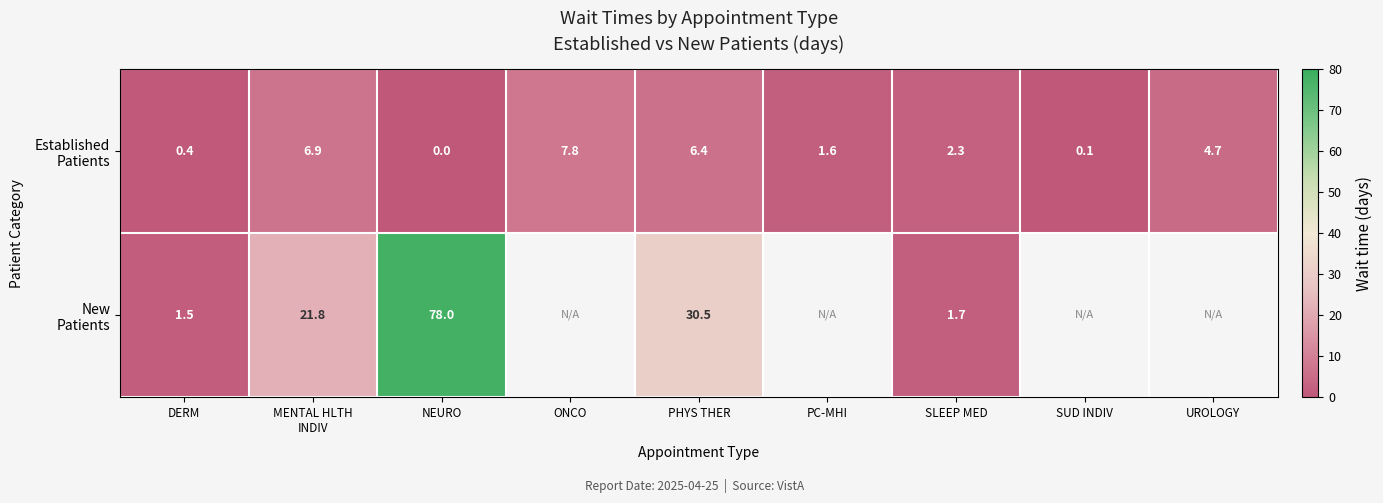

What is the spread (max minus min) of values at SLEEP MED?

0.6